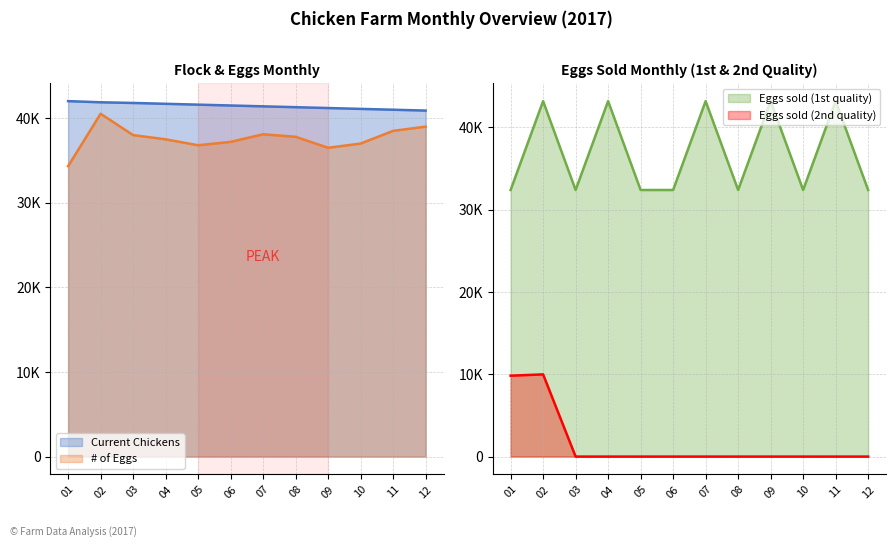

Where is the first local maximum for # Eggs sold (First quality)?

02